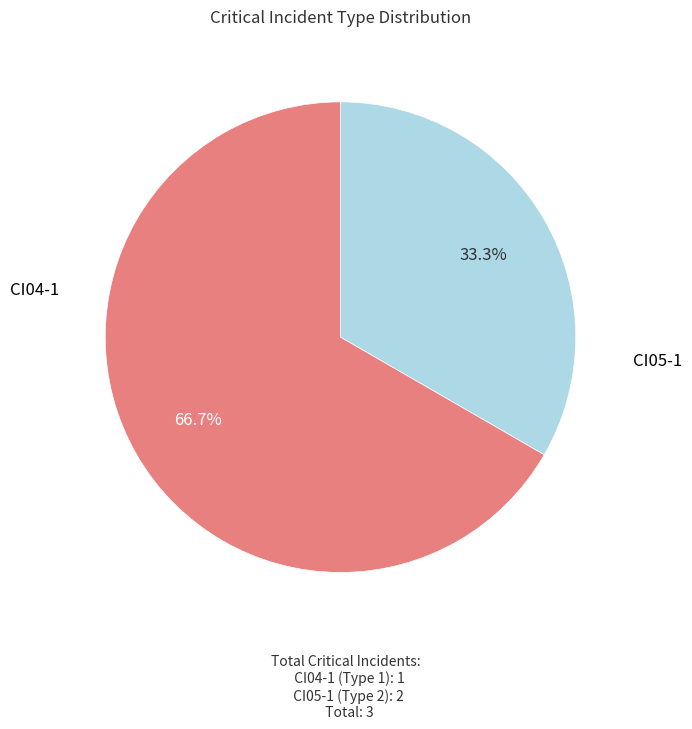

Is there any slice that represents more than half of the pie?

Yes